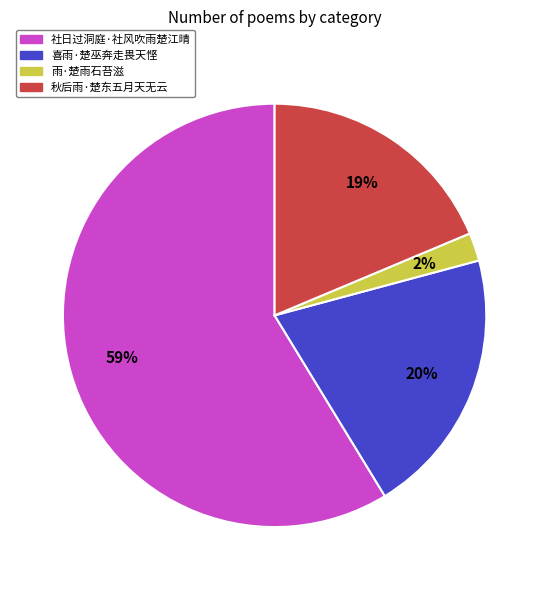

Between 社日过洞庭·社风吹雨楚江晴 and 喜雨·楚巫奔走畏天悭, which is larger?

社日过洞庭·社风吹雨楚江晴